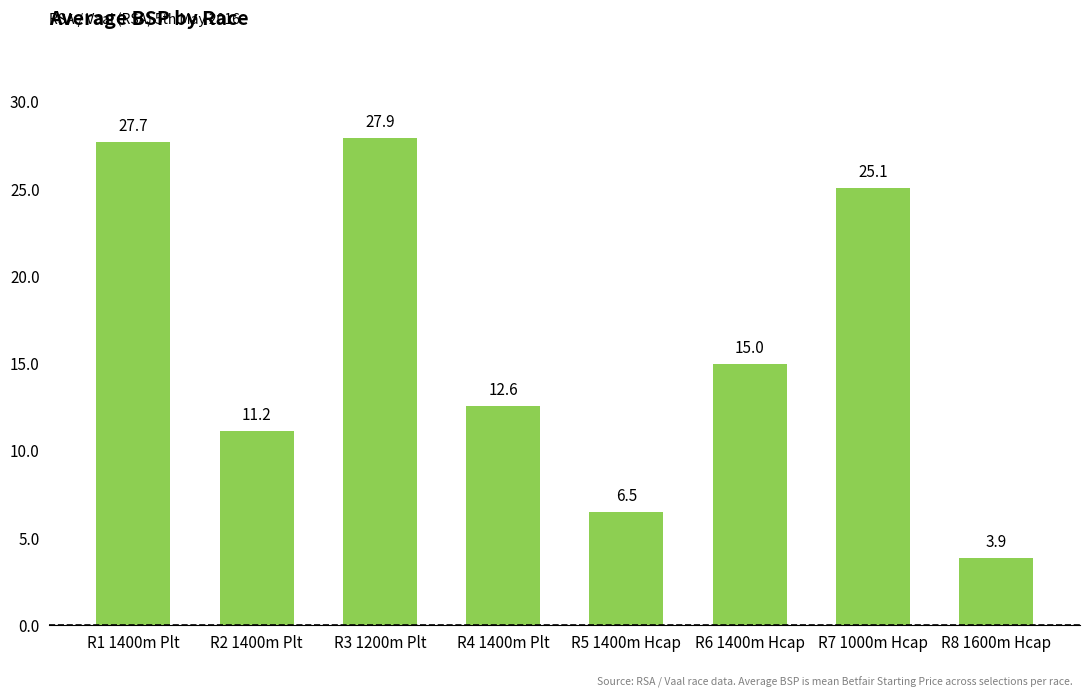

Does the chart contain any negative values?

No